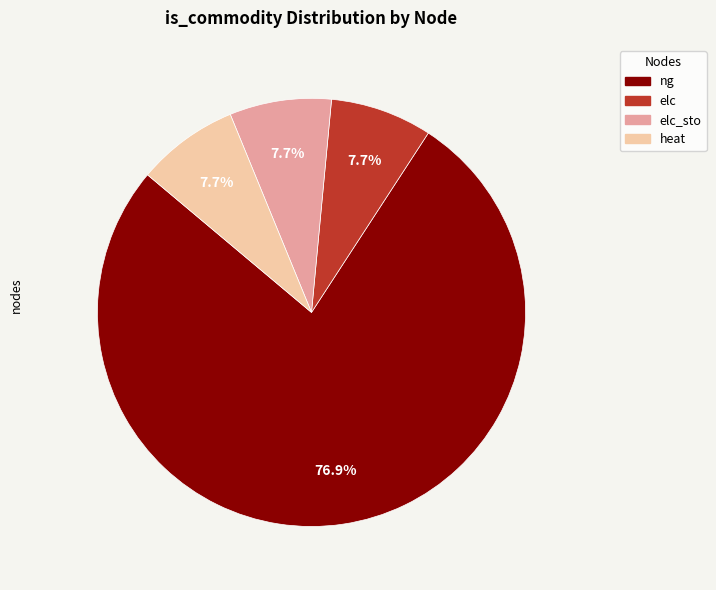

Which category has the biggest portion of the pie?

ng